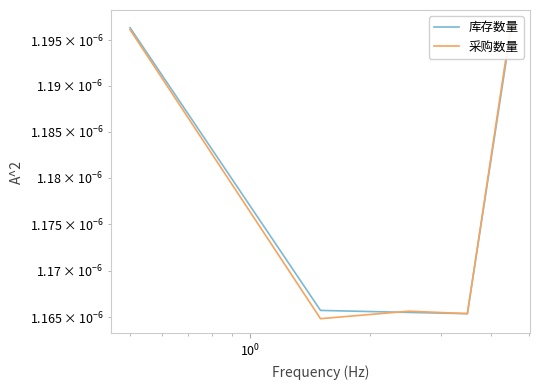

Does the chart display data point markers on the line(s)?

No